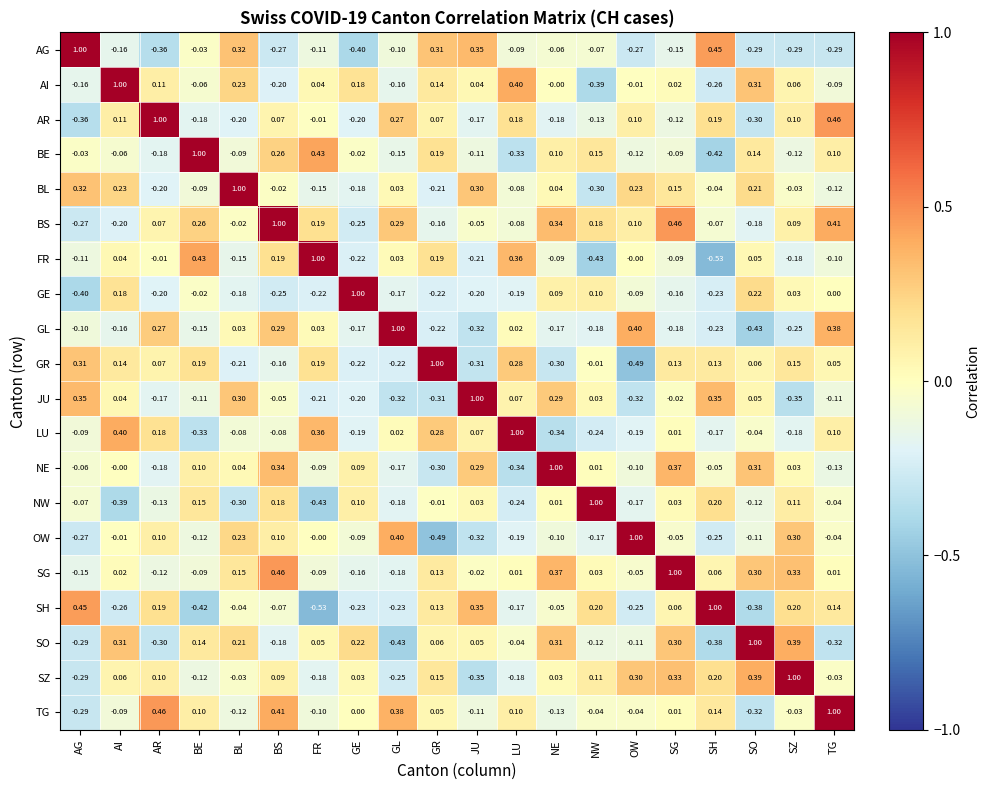

Rank the series at NE from highest to lowest value.

NE, SG, BS, SO, JU, BE, GE, BL, SZ, NW, AI, SH, AG, FR, OW, TG, GL, AR, GR, LU